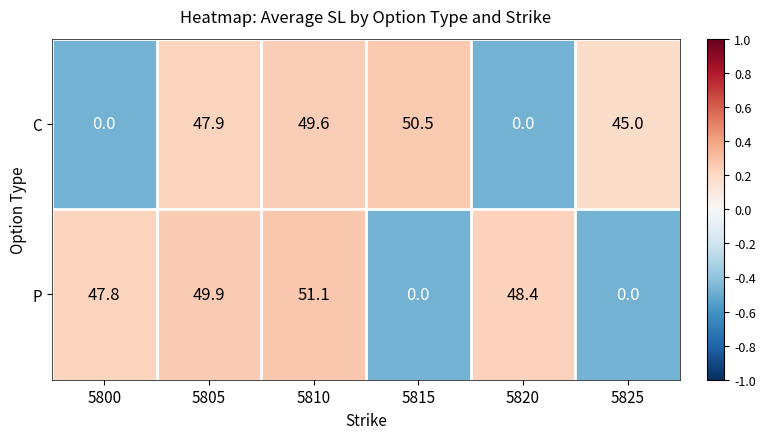

Where is P nearest to the value 25?

5800